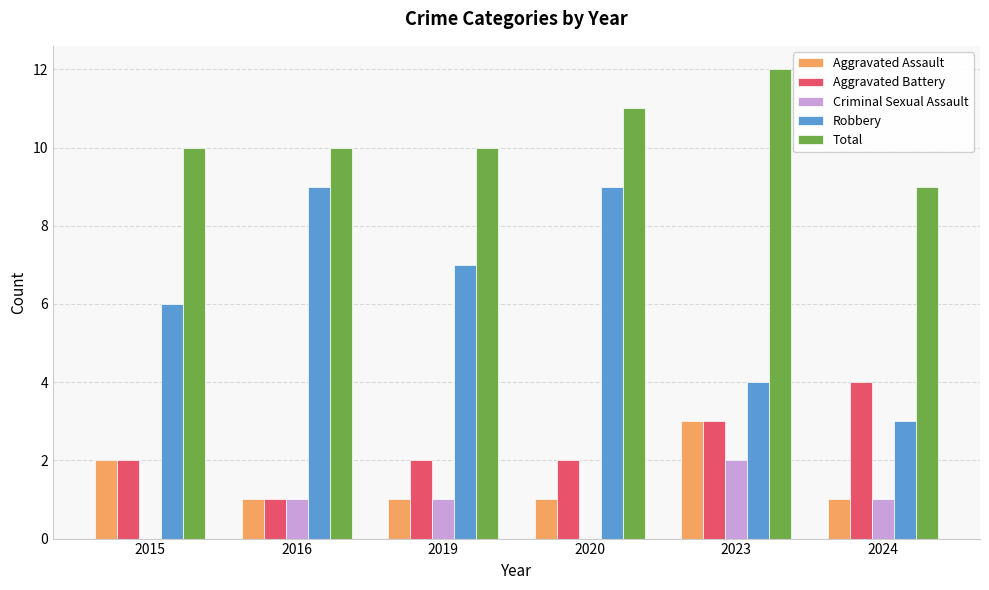

At which category is the sum across all series the highest?

2023